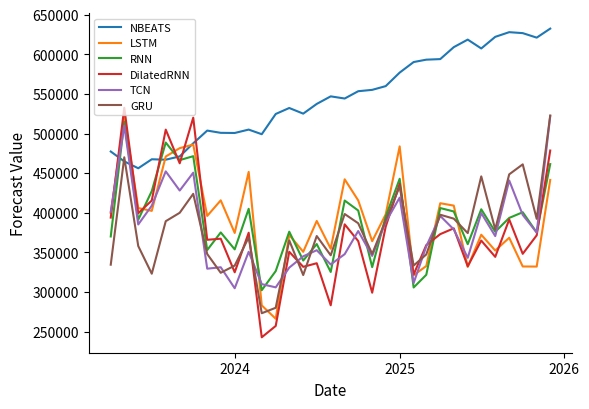

Which series has the largest total across all categories?

NBEATS